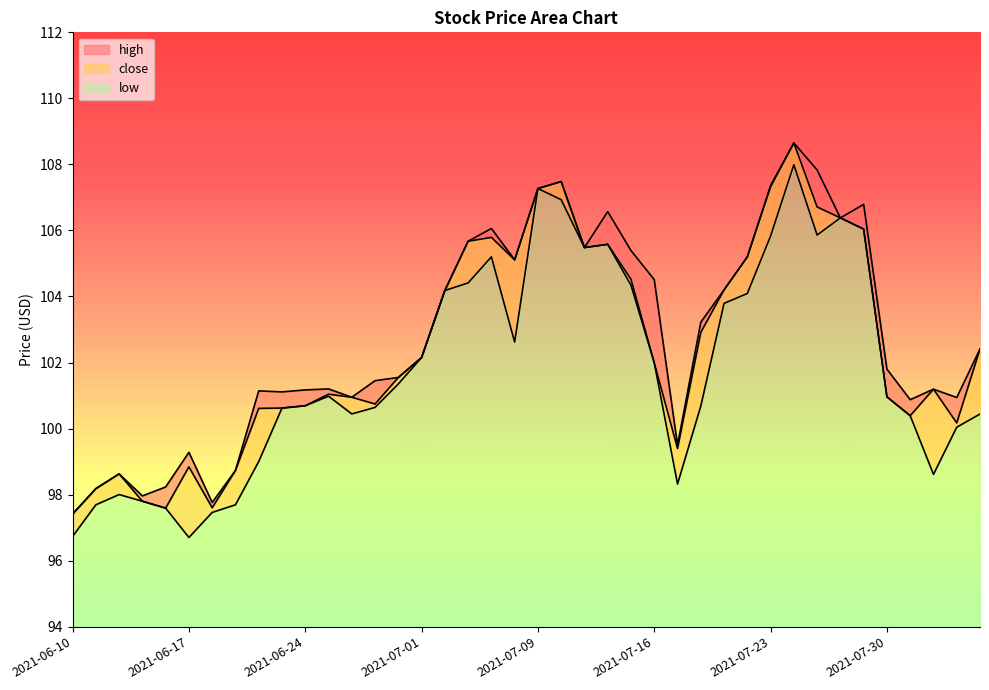

True or false: close and low cross at least once.

False